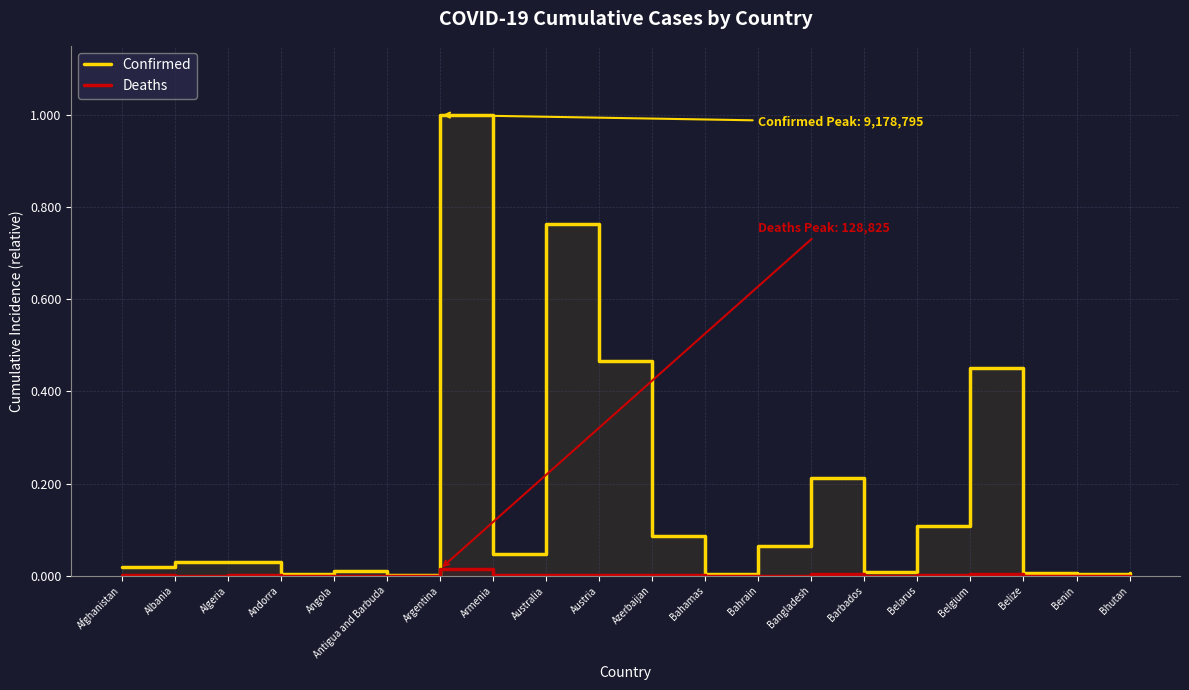

What is the average value of the Confirmed series?

0.2